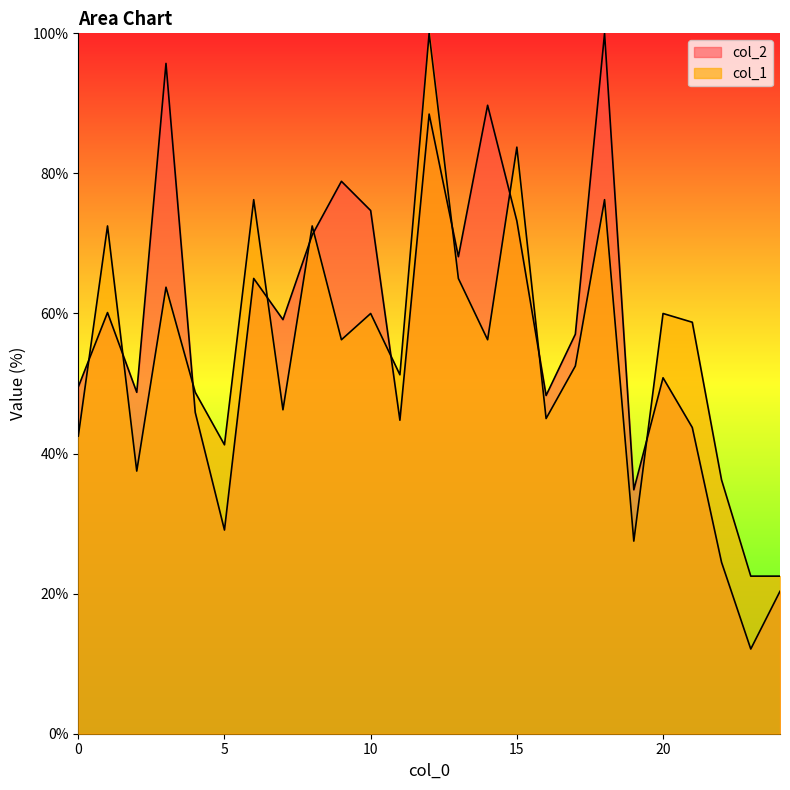

What is the difference between the maximum and second lowest values in the col_2 series?

79.7